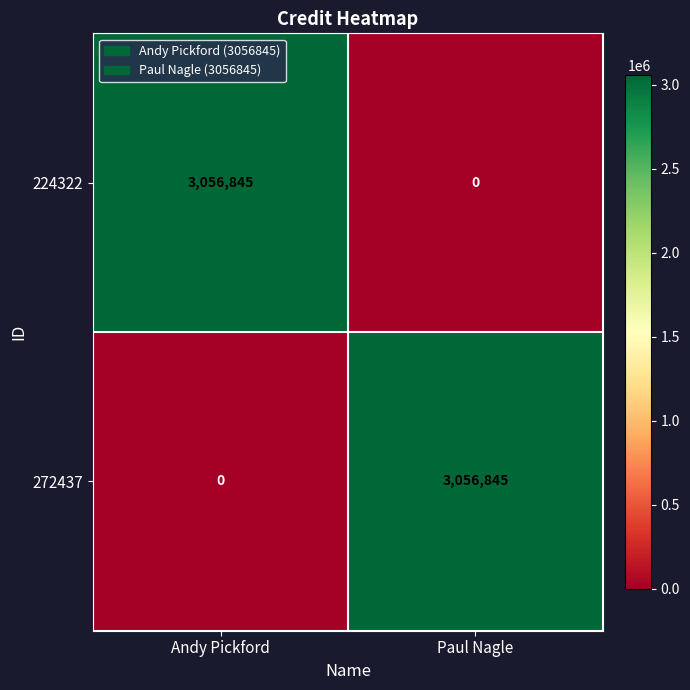

What is the maximum value shown in the chart?

3056845